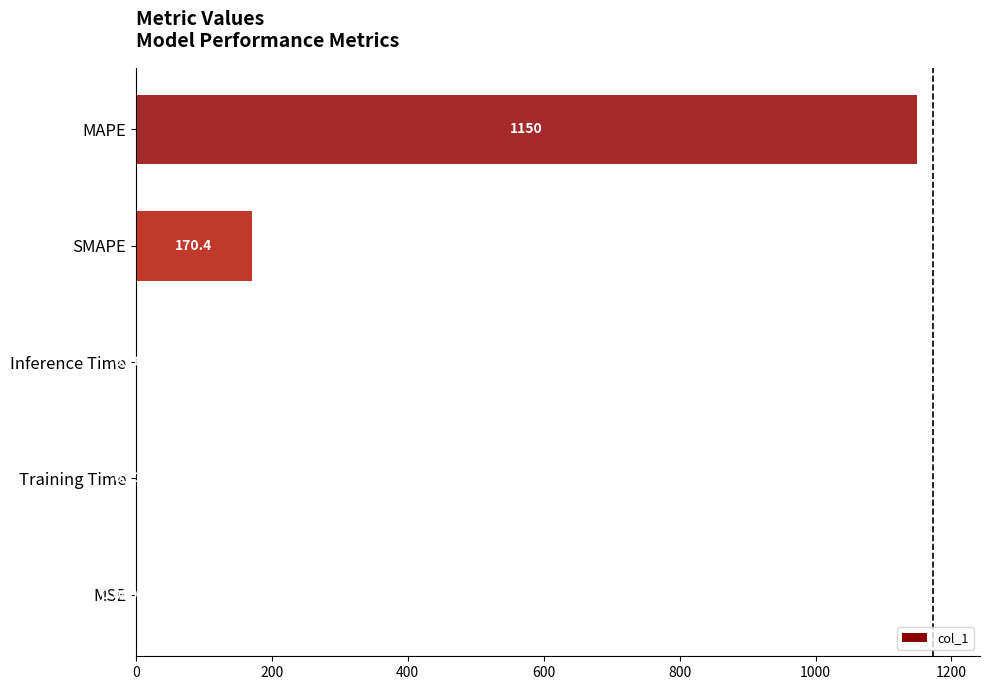

What is the change in value from Inference Time to MAPE?

+1149.2